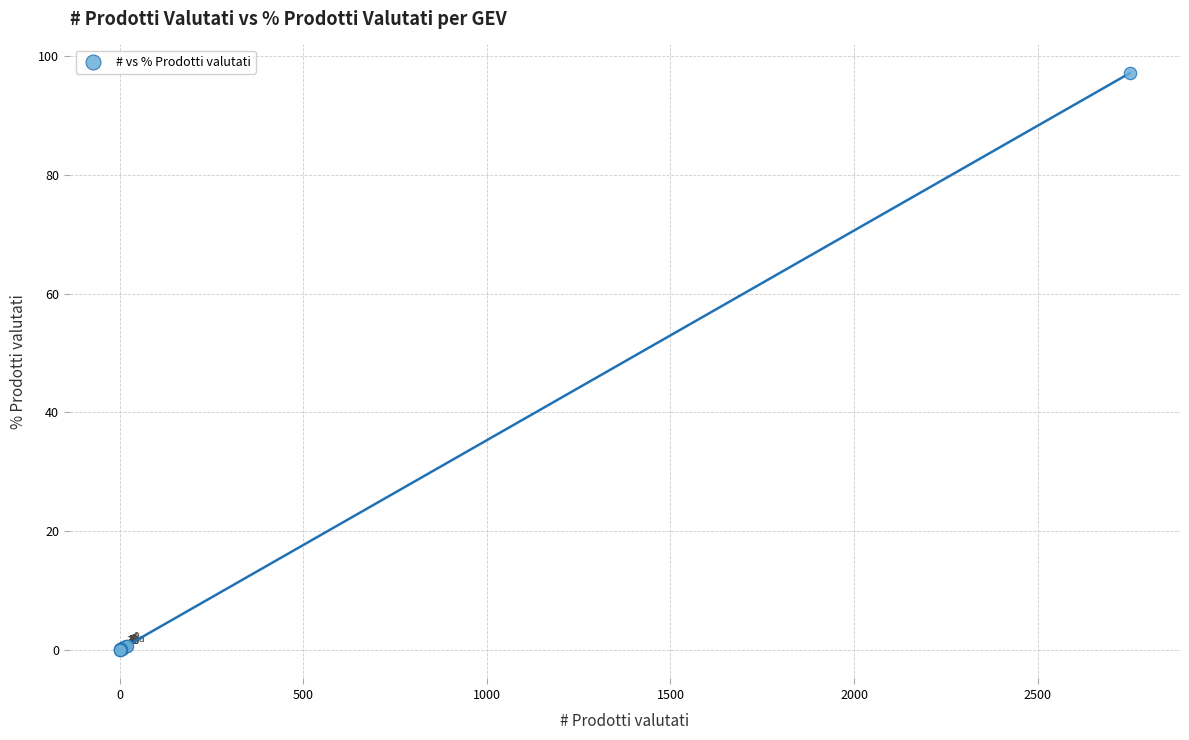

What Y value in the scatter plot is closest to 48?

0.7